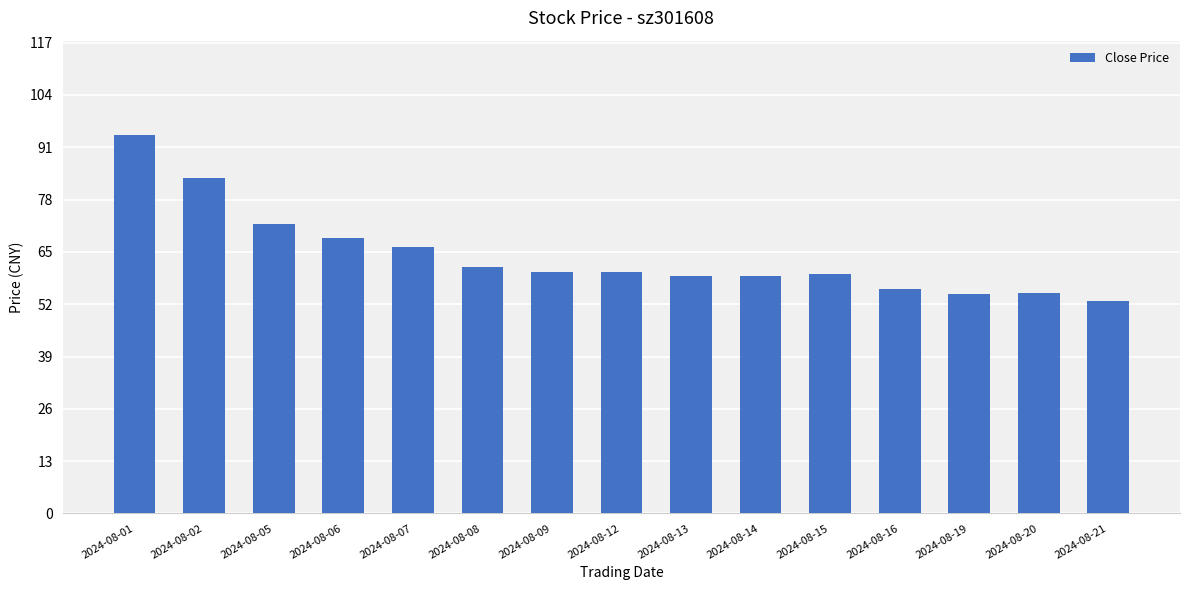

What is the ratio of the value at 2024-08-16 to the value at 2024-08-06?

0.8